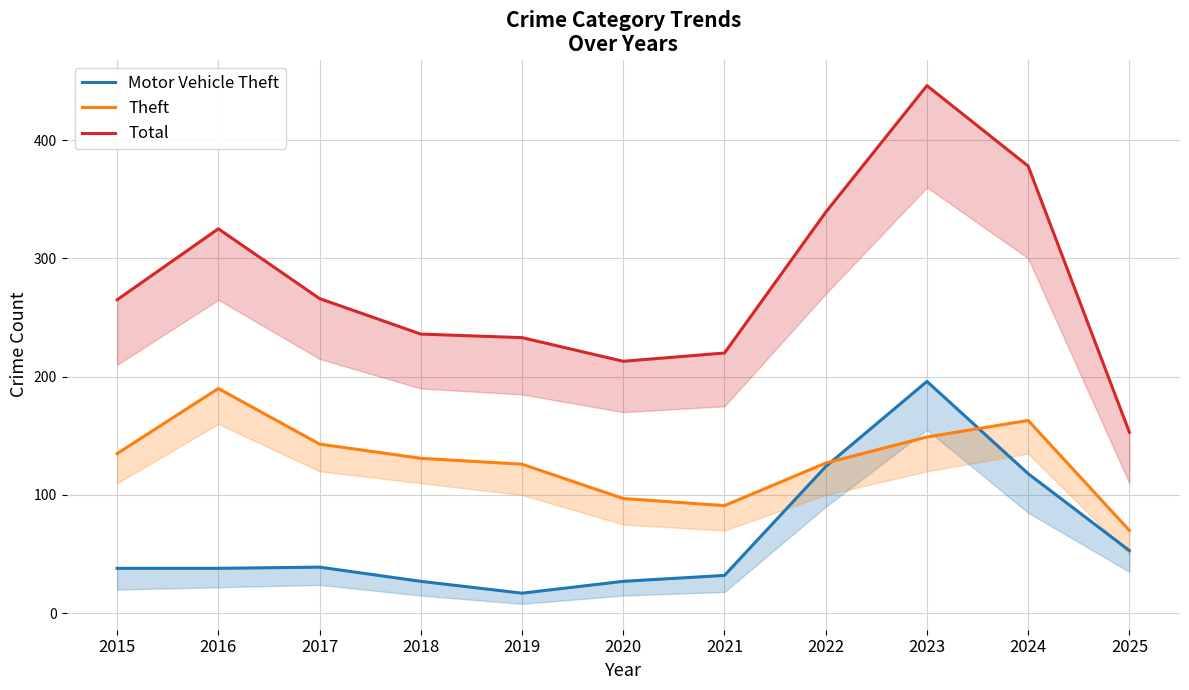

Is this an area chart (filled region under the line)?

No